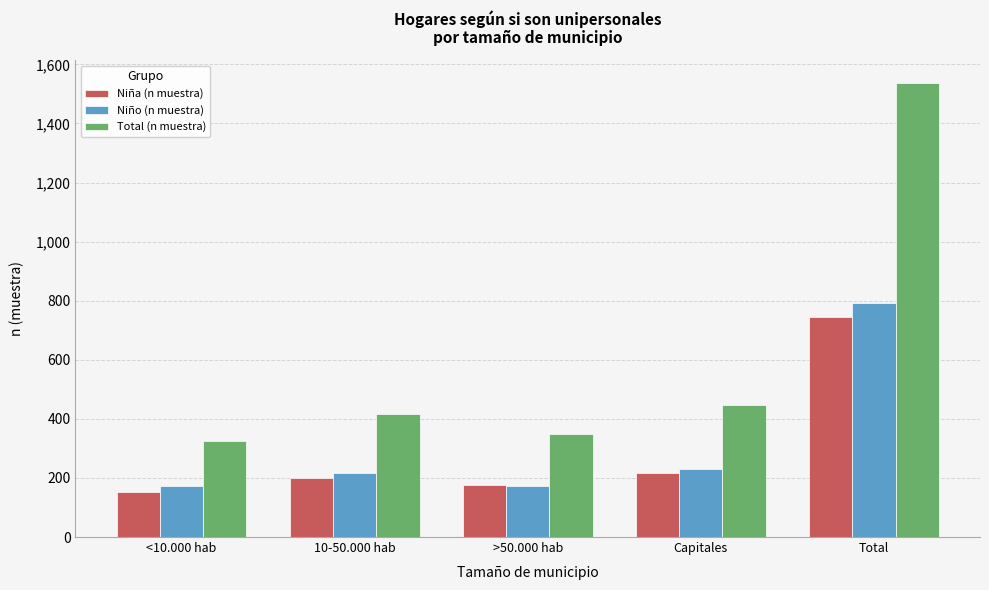

Is it true that Niño (n muestra) equals 172 at <10.000 hab?

True